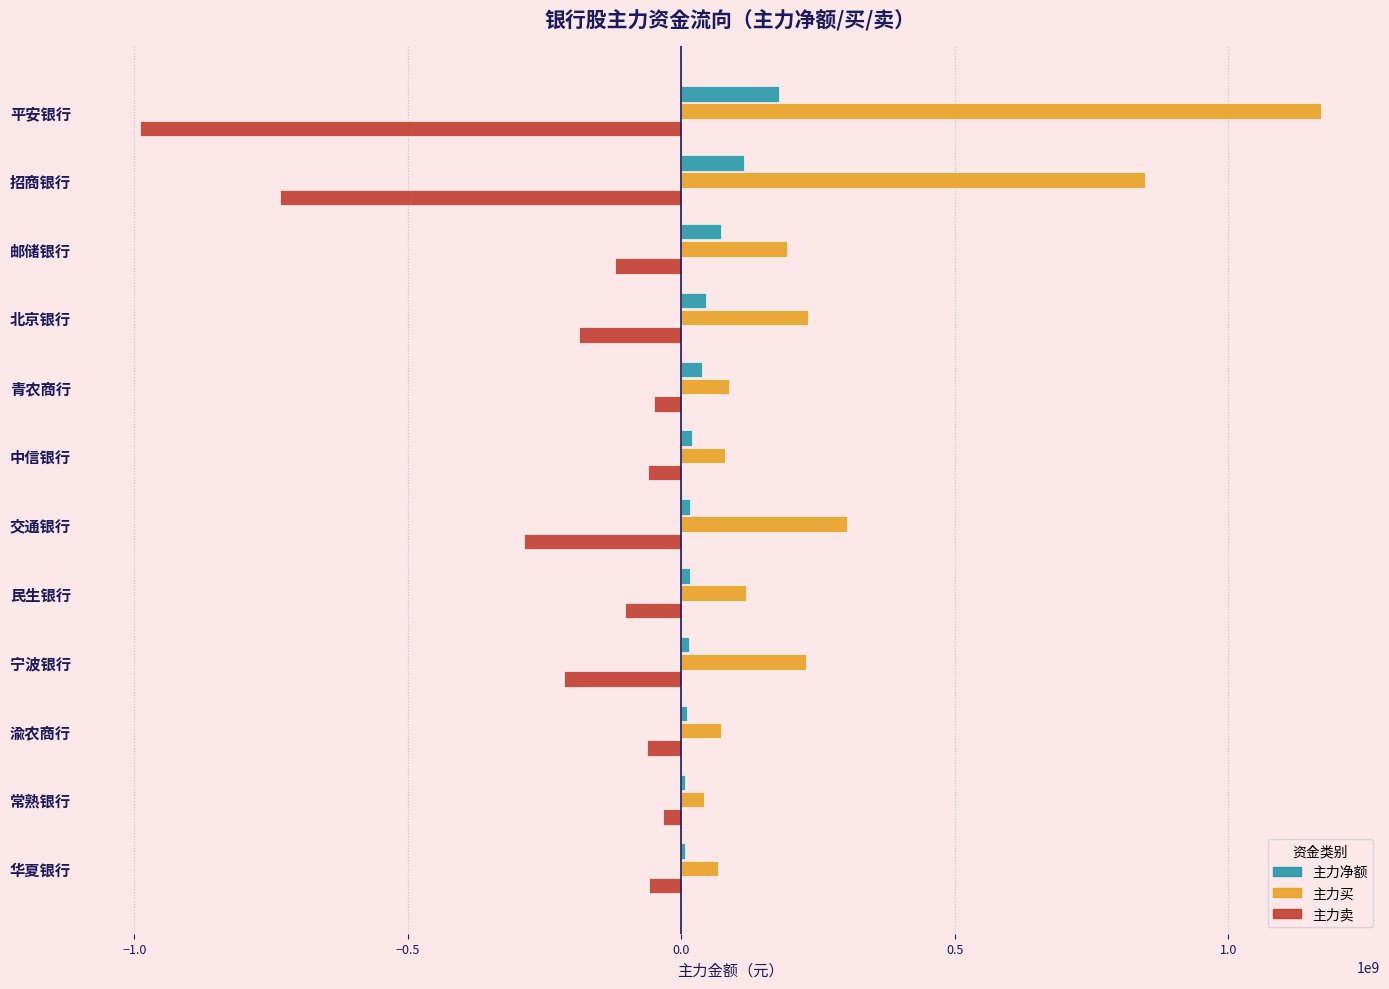

Is it true that 主力卖 equals -286977052 at 交通银行?

True